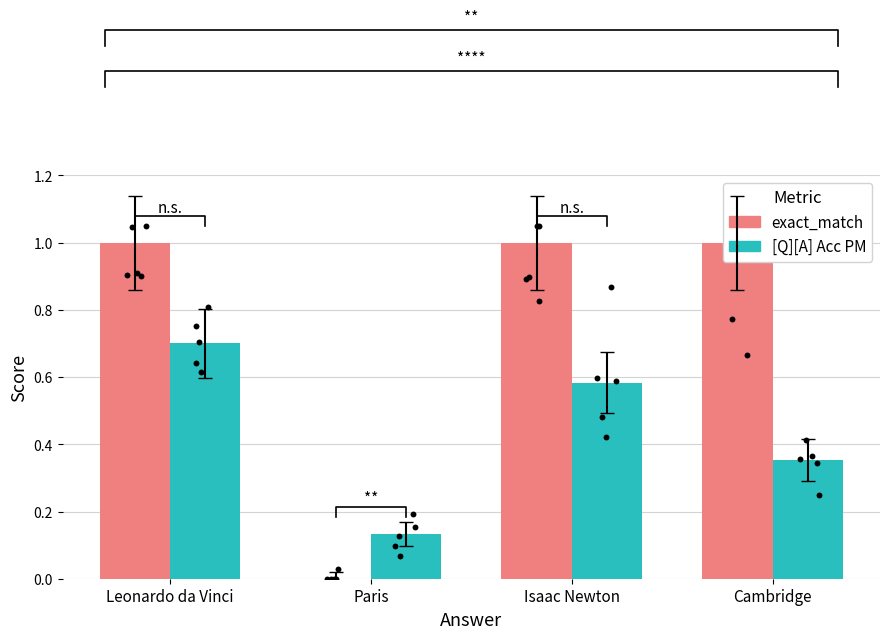

What are all the series names shown in the legend?

exact_match, [Q][A] Acc PM